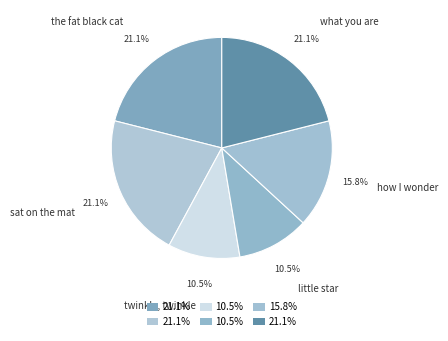

Which has a higher value, how I wonder or what you are?

what you are